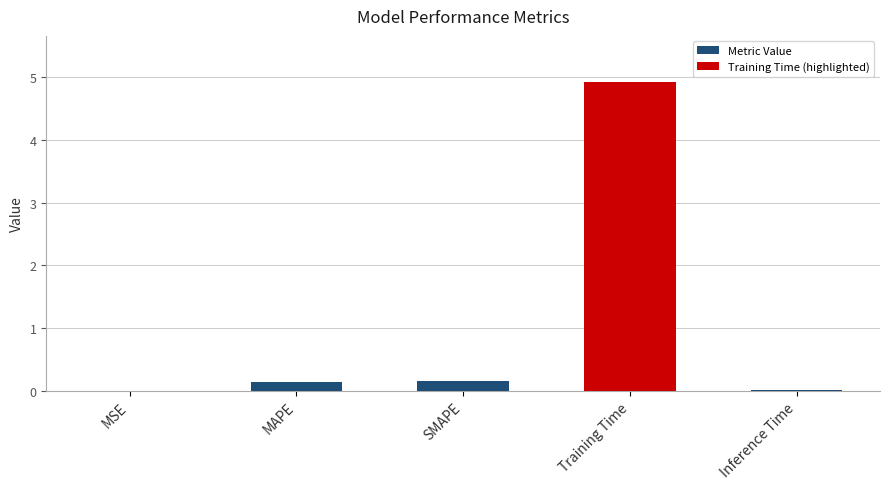

The chart shows a value of 0.0 at Inference Time. True or false?

True